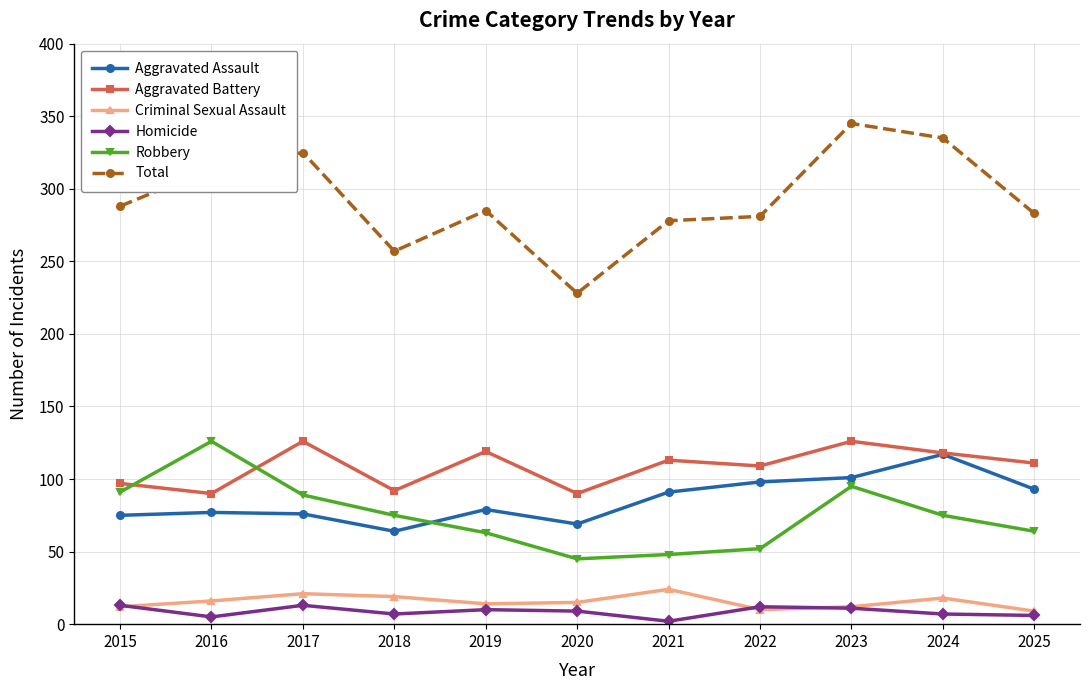

What is the spread (max minus min) of values at 2024?

328